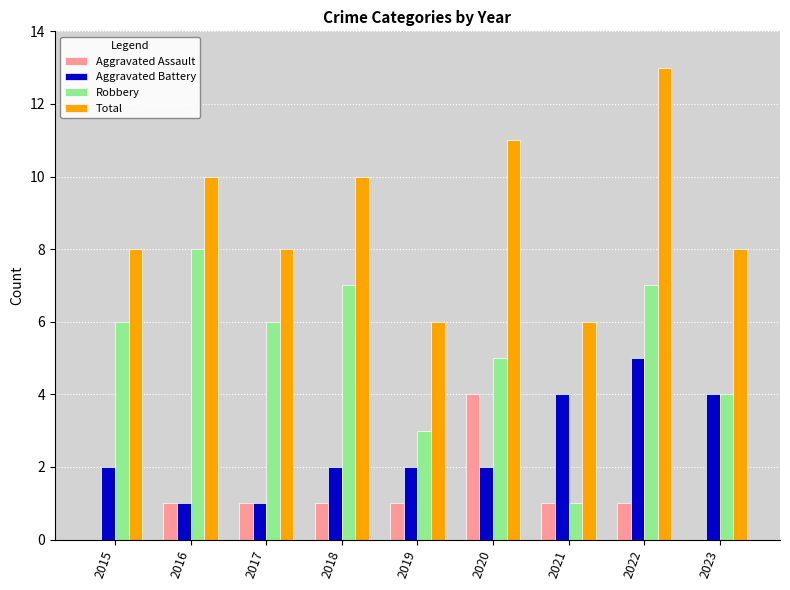

Reading left to right, list all the values displayed in this chart.

Aggravated Assault: 2015=0	2016=1	2017=1	2018=1	2019=1	2020=4	2021=1	2022=1	2023=0
Aggravated Battery: 2015=2	2016=1	2017=1	2018=2	2019=2	2020=2	2021=4	2022=5	2023=4
Robbery: 2015=6	2016=8	2017=6	2018=7	2019=3	2020=5	2021=1	2022=7	2023=4
Total: 2015=8	2016=10	2017=8	2018=10	2019=6	2020=11	2021=6	2022=13	2023=8